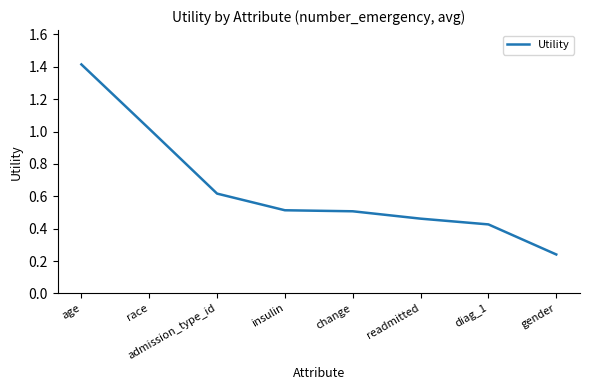

Is it true that the value at age is 1.4?

True